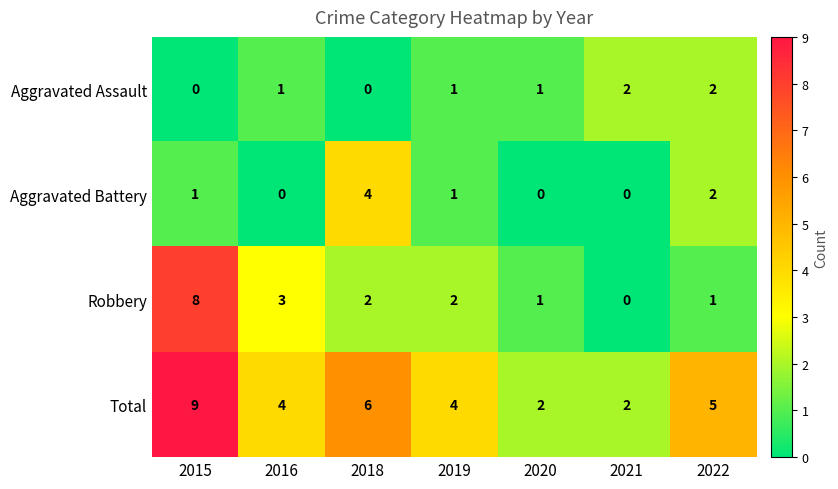

Which series has the largest range (max minus min)?

Robbery